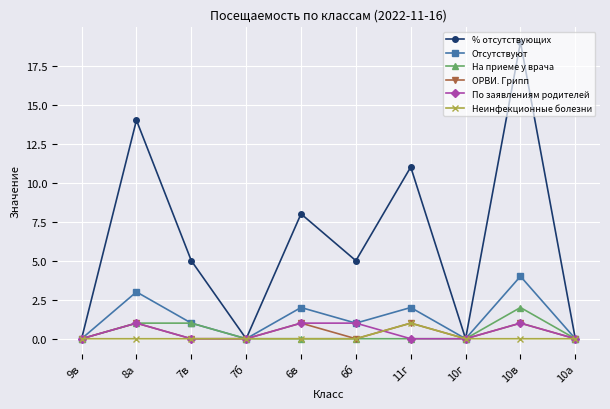

Is the value of Неинфекционные болезни at 6б greater than the value of На приеме у врача at 10в?

No